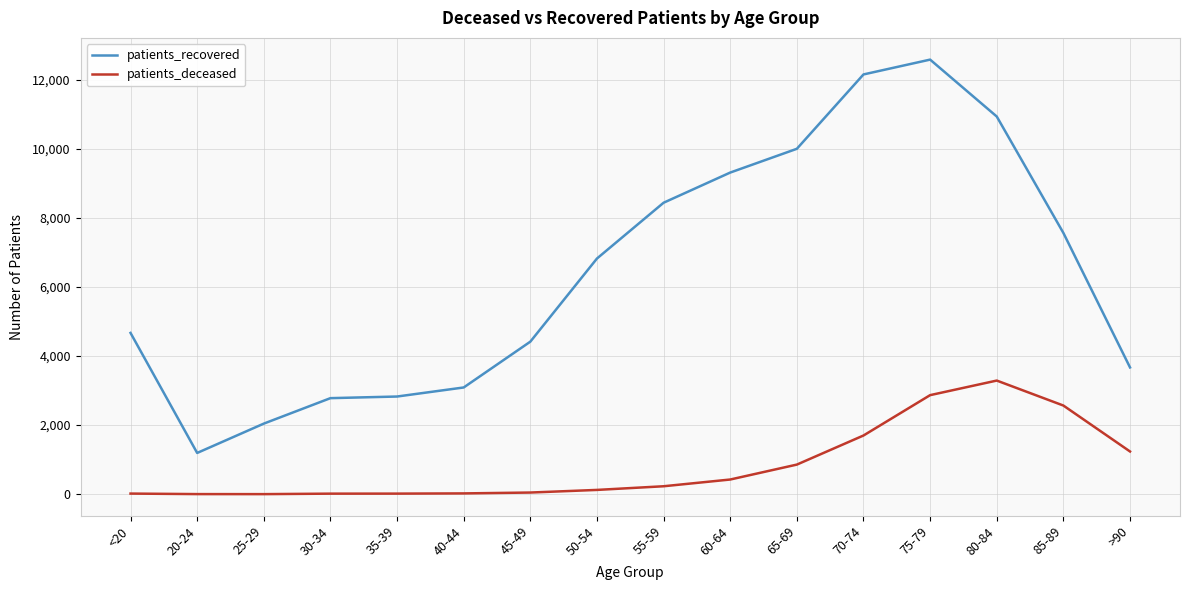

Which series has the widest spread of values?

patients_recovered